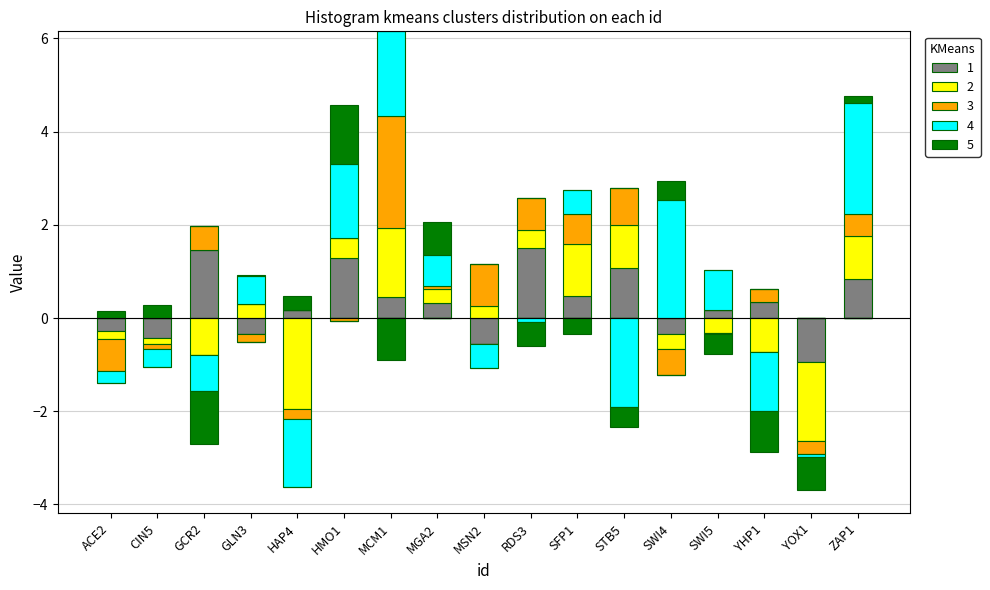

What is the label of the 16th bar from the left?

YOX1